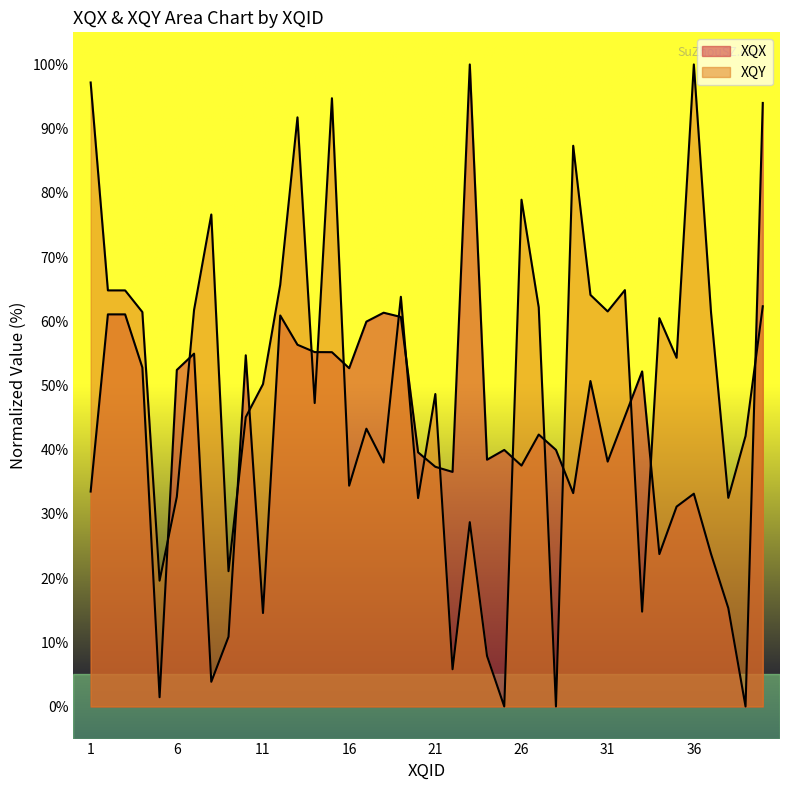

What is the sum of all XQY values?

2044.3